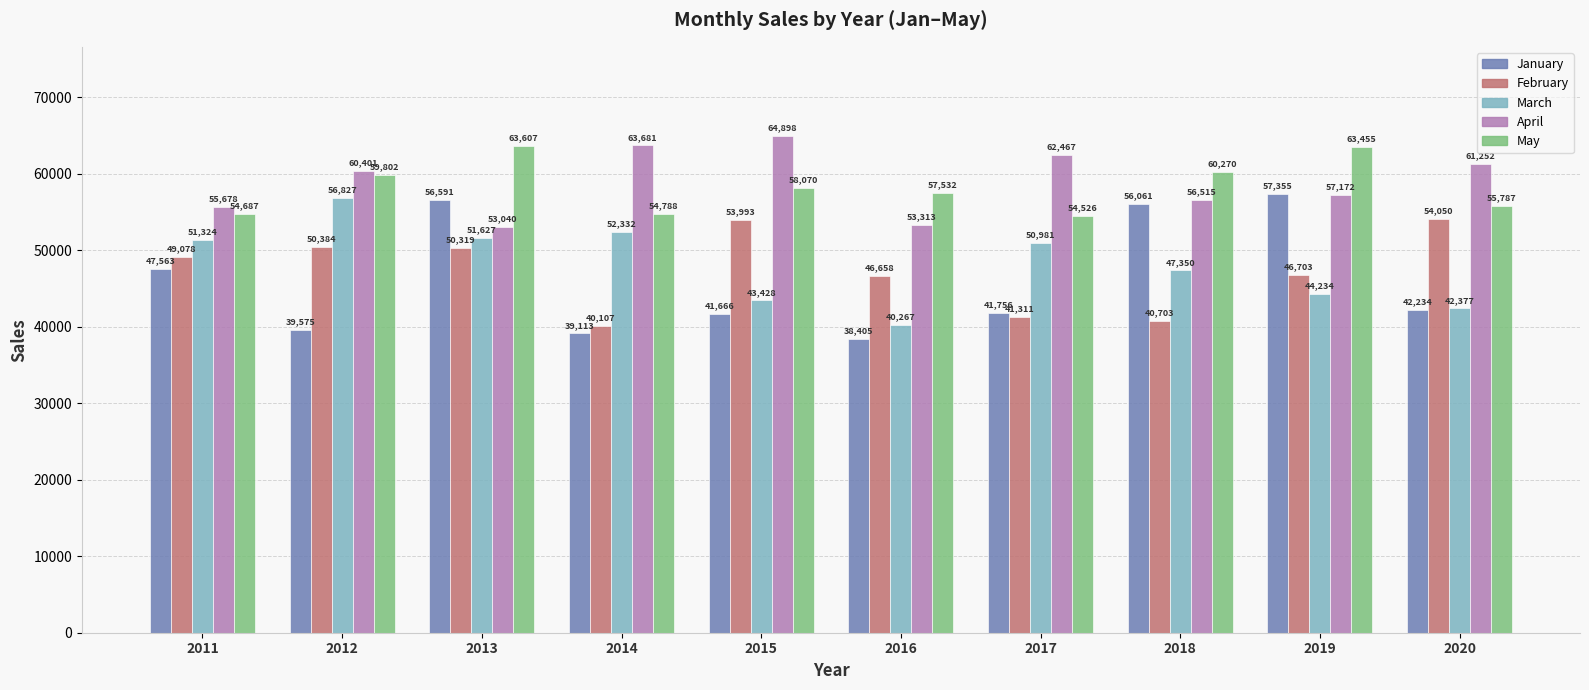

Read the April value at 2016.

53313